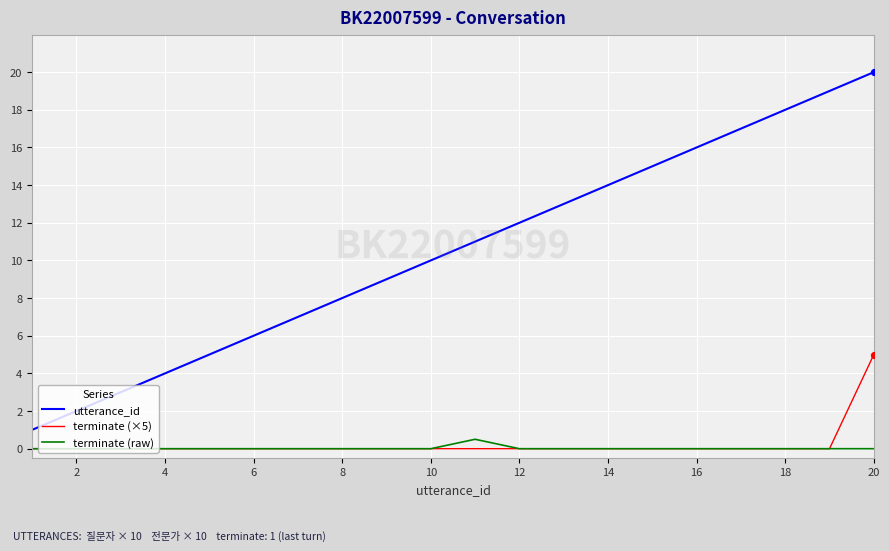

Which series has the largest total across all categories?

utterance_id